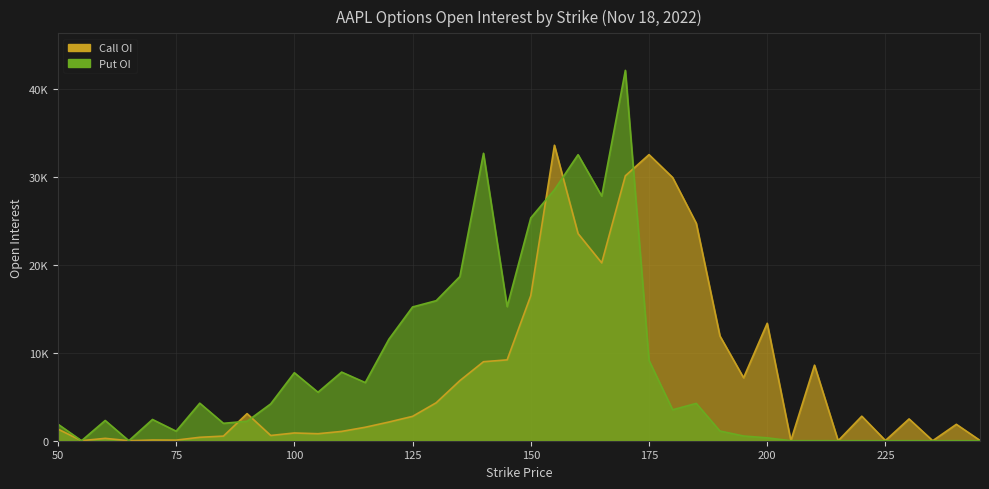

Reading left to right, extract all data points from this chart.

Call OI: 1323	5	269	1	79	67	389	525	3078	596	880	796	1057	1531	2124	2768	4313	6826	8977	9186	16483	33571	23532	20205	30098	32504	29905	24697	11902	7152	13343	16	8583	0	2786	25	2476	2	1863	32
Put OI: 1885	0	2300	0	2414	1084	4264	1977	2212	4184	7726	5506	7797	6605	11538	15196	15910	18650	32655	15234	25312	28512	32498	27802	42078	9124	3520	4240	1103	536	328	0	2	0	0	0	0	0	0	0